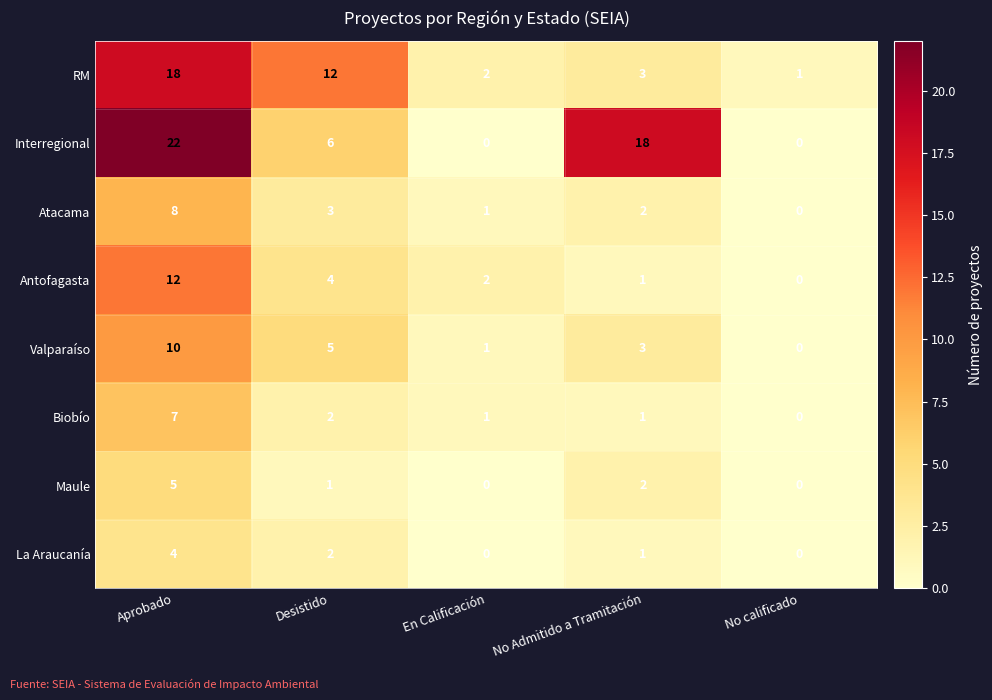

What is the maximum value for RM?

18